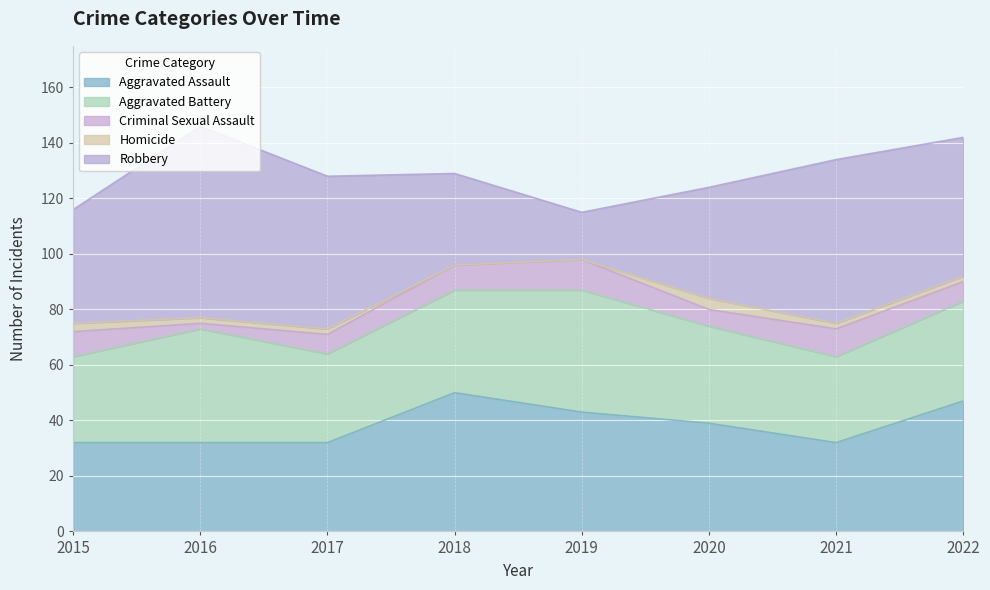

The Robbery series shows 15 at 2017. True or false?

False